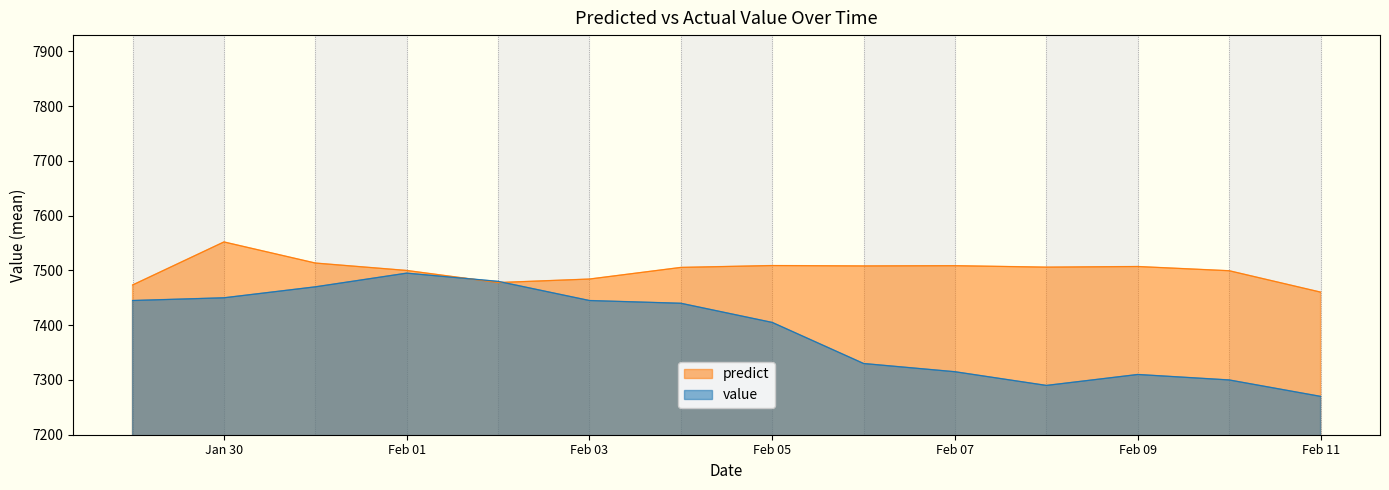

What is the label of the 6th point from the right?

2007-02-06